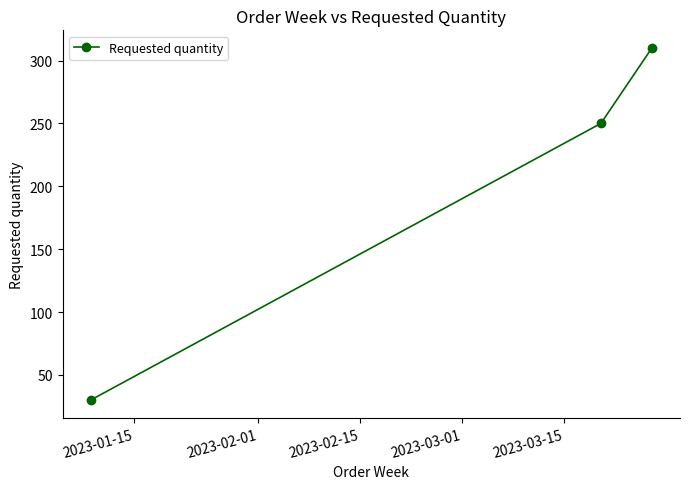

What is the value of the 1st point from the left?

30